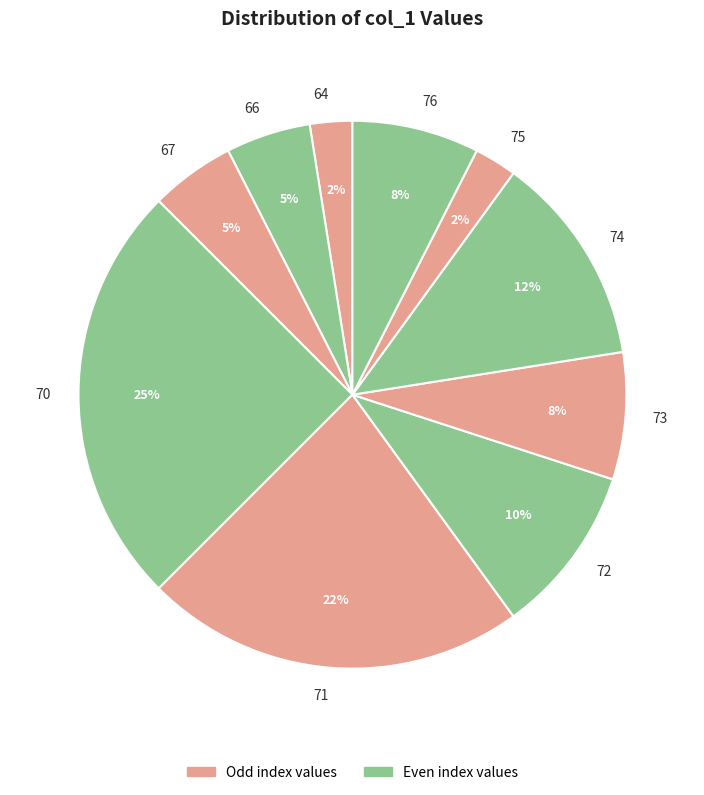

Which has a higher value, 76 or 70?

70